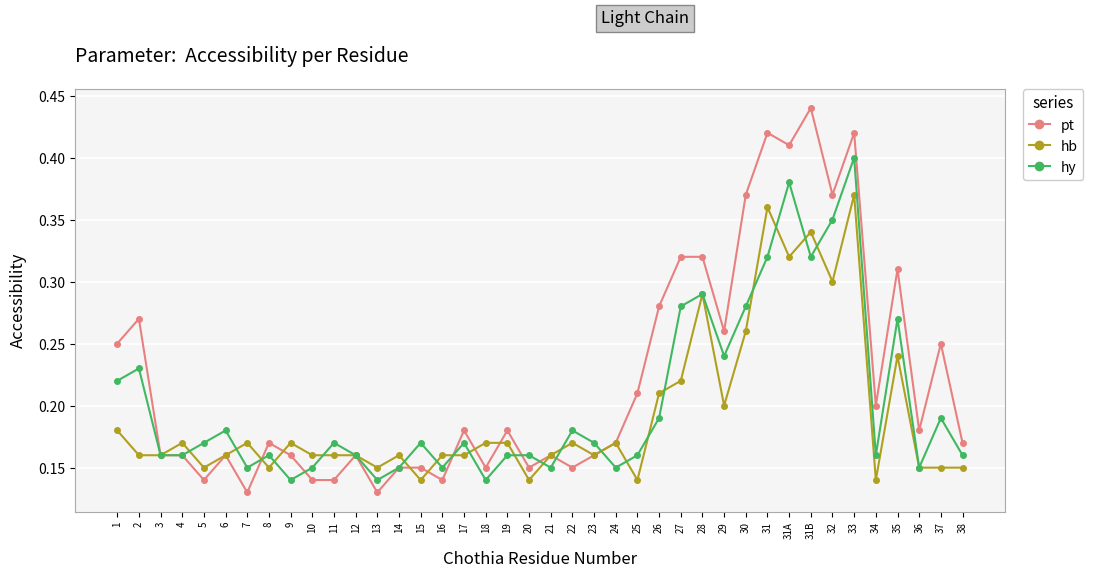

What is the sum of the hy values at 33 and 3?

0.6